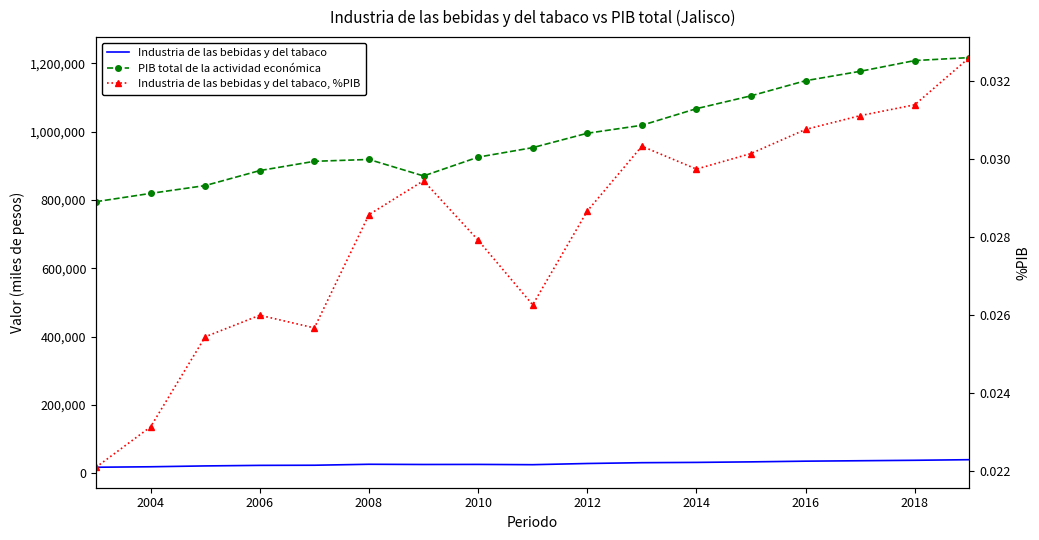

Is it true that PIB total de la actividad económica equals 1410812.1 at 2008?

False